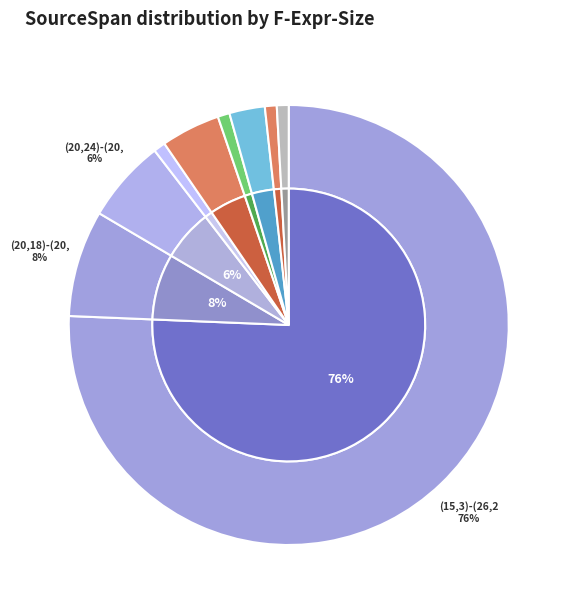

What is the majority slice?

(15,3)-(26,26)